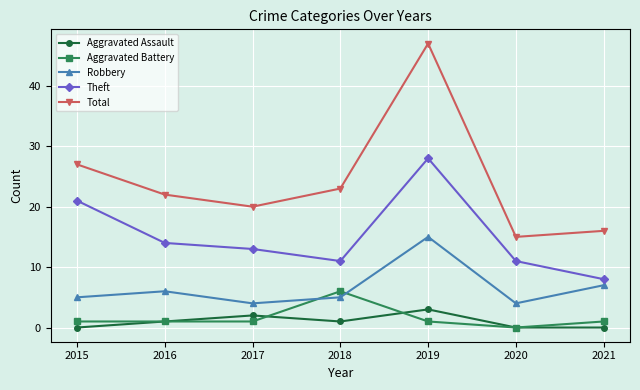

Reading left to right, list all the values displayed in this chart.

Aggravated Assault: 2015=0	2016=1	2017=2	2018=1	2019=3	2020=0	2021=0
Aggravated Battery: 2015=1	2016=1	2017=1	2018=6	2019=1	2020=0	2021=1
Robbery: 2015=5	2016=6	2017=4	2018=5	2019=15	2020=4	2021=7
Theft: 2015=21	2016=14	2017=13	2018=11	2019=28	2020=11	2021=8
Total: 2015=27	2016=22	2017=20	2018=23	2019=47	2020=15	2021=16